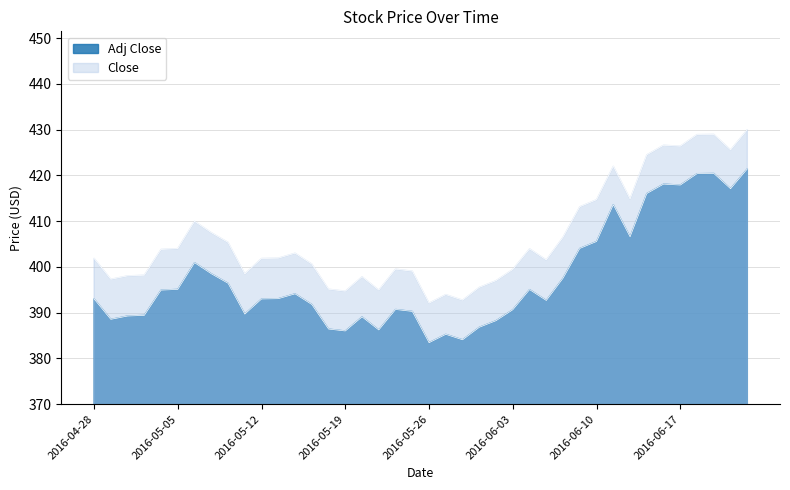

True or false: Adj Close and Close intersect in this chart.

False